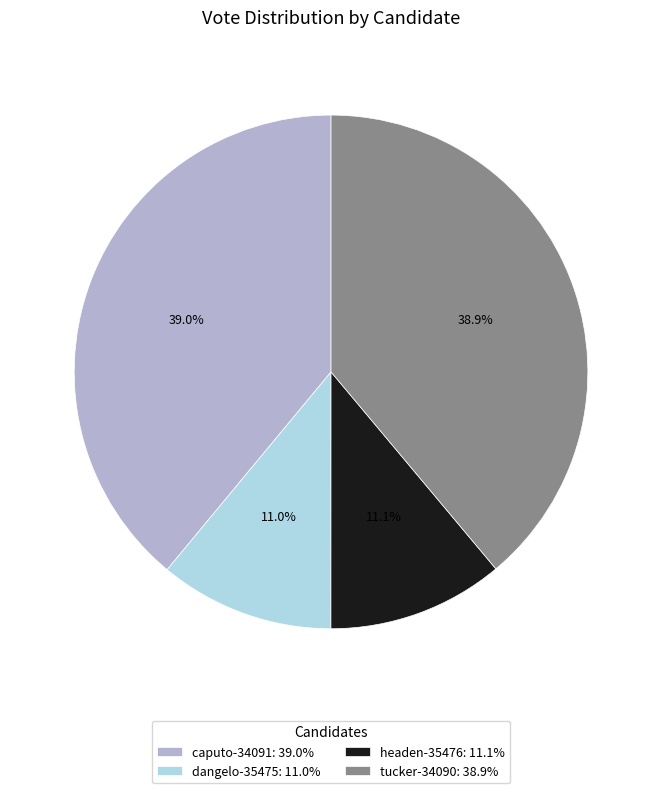

Count the number of slices in the pie.

4